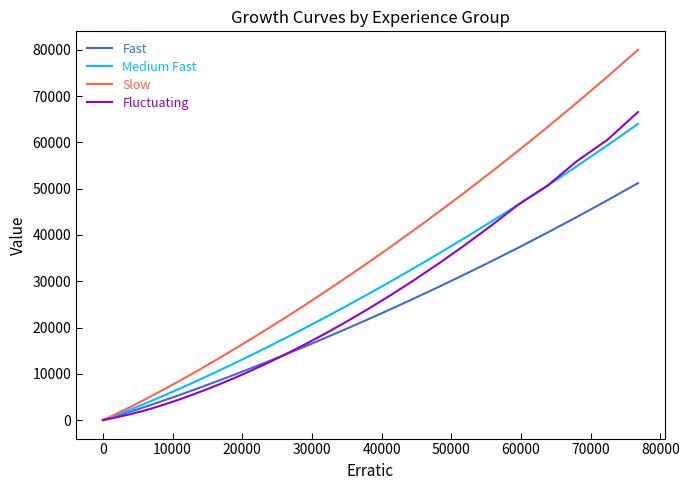

What is the highest value of the Medium Fast series?

64000